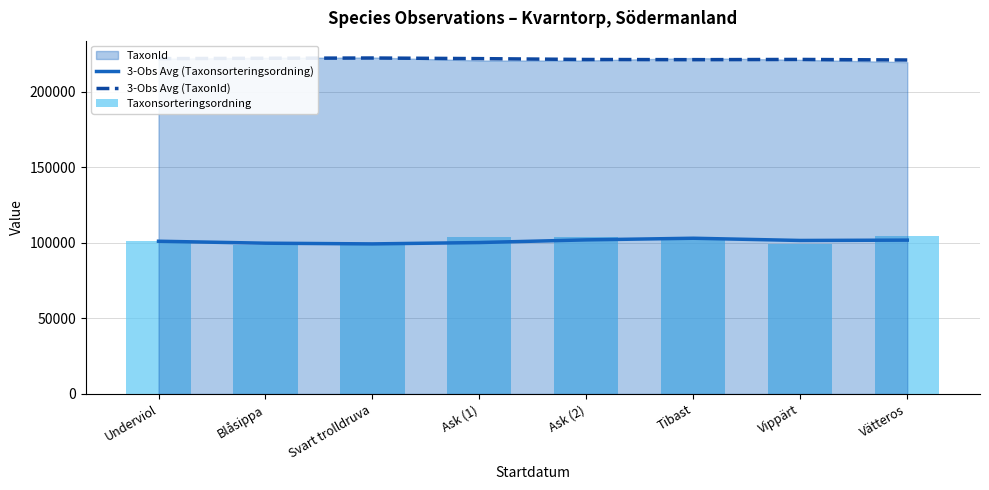

Where is Taxonsorteringsordning nearest to the value 101460?

Tibast